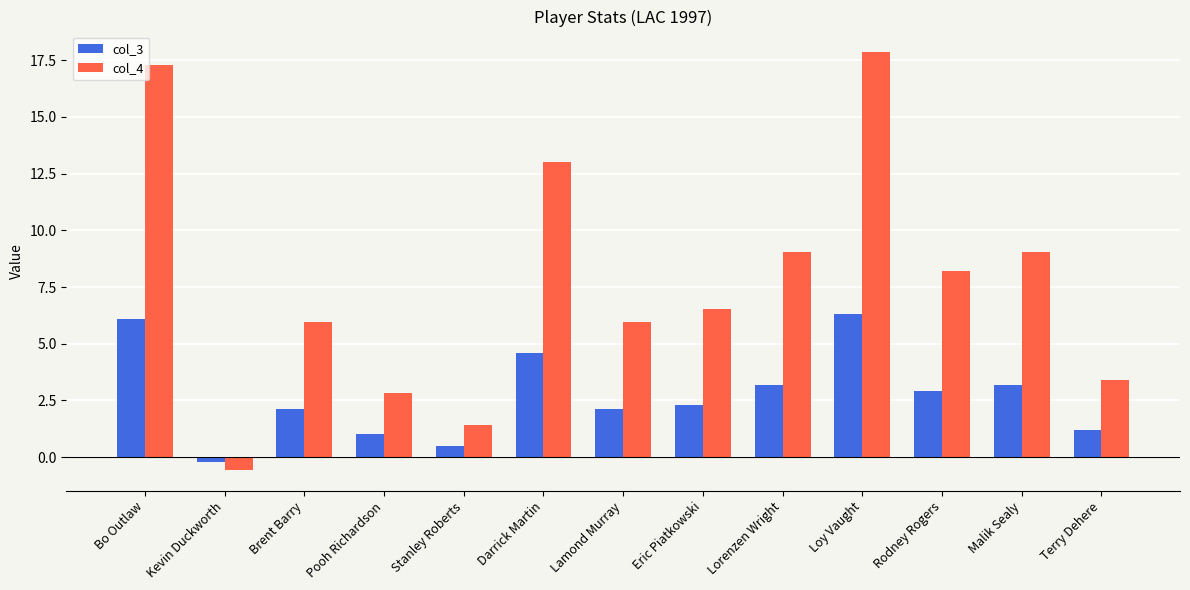

How many data points does each series have?

13